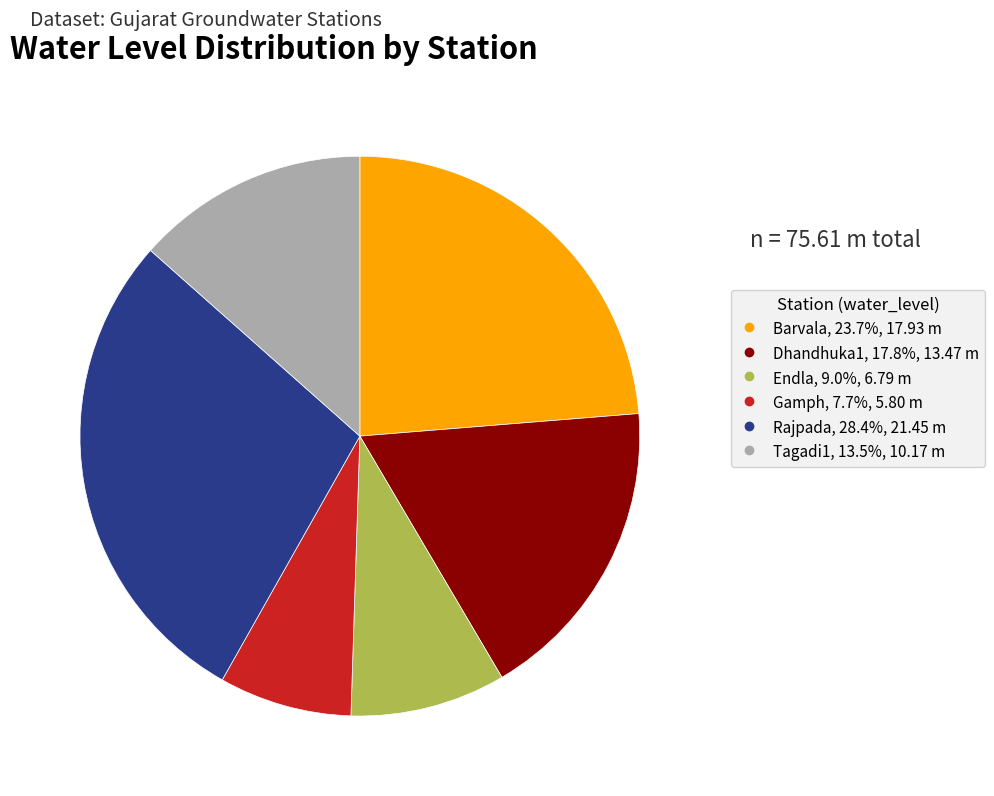

What is the ratio of the value at Barvala to the value at Dhandhuka1?

1.3